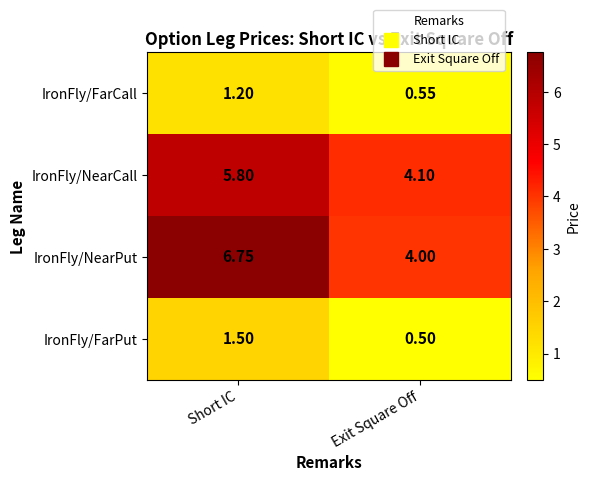

Which series has the largest total across all categories?

IronFly/NearPut